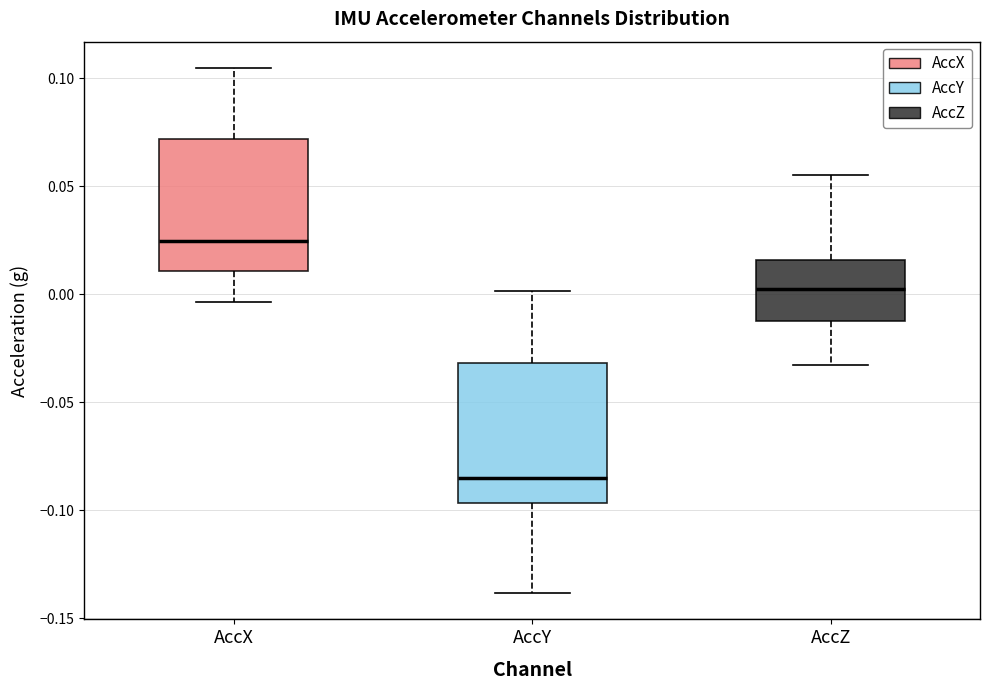

Where does the upper whisker of the box for AccZ end on the y-axis? The values are not printed on the chart, so give them approximately, as read against the axis.

0.055